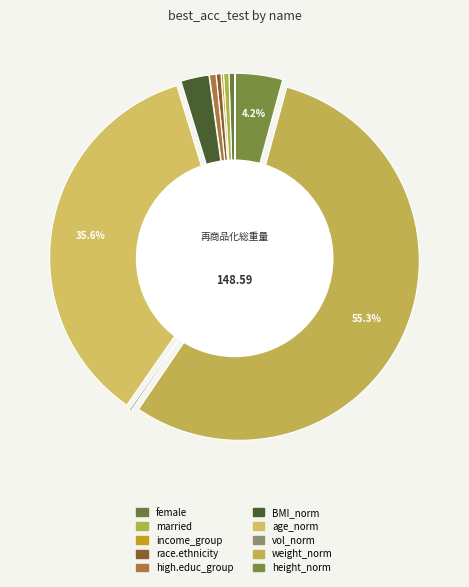

To the nearest percent, what percentage of the pie is age_norm?

36%